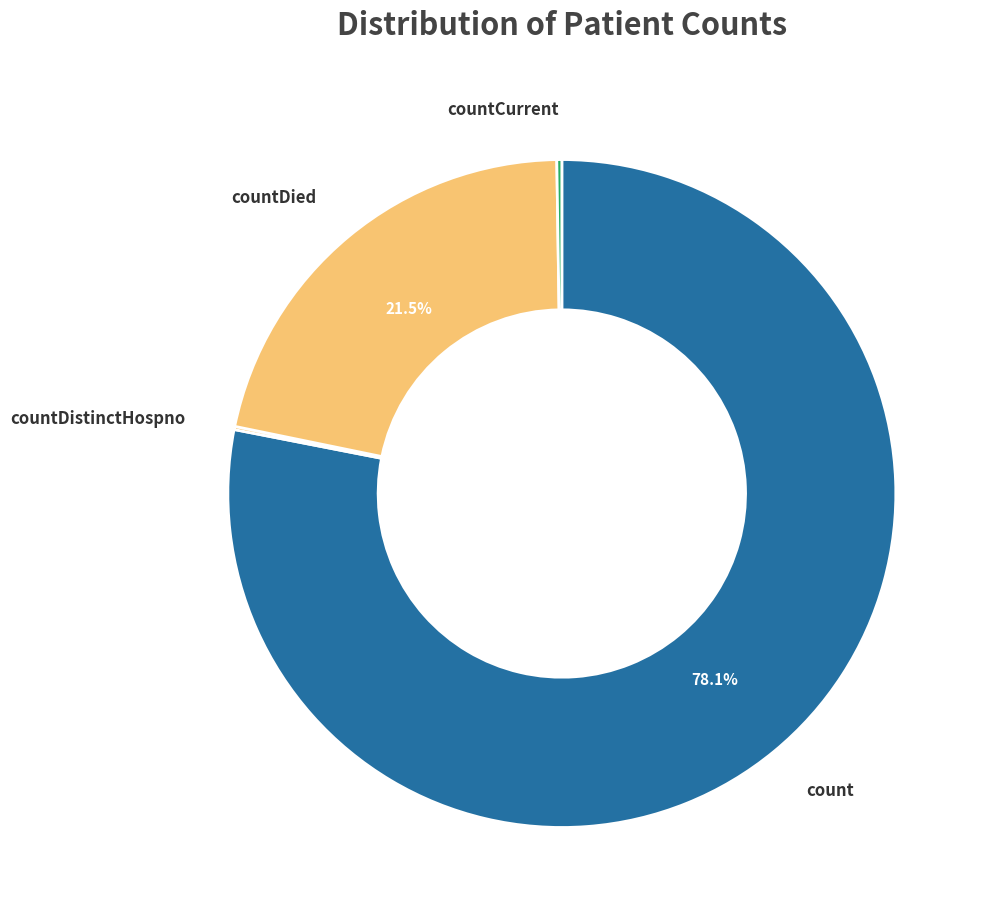

Does any single category account for the majority?

Yes